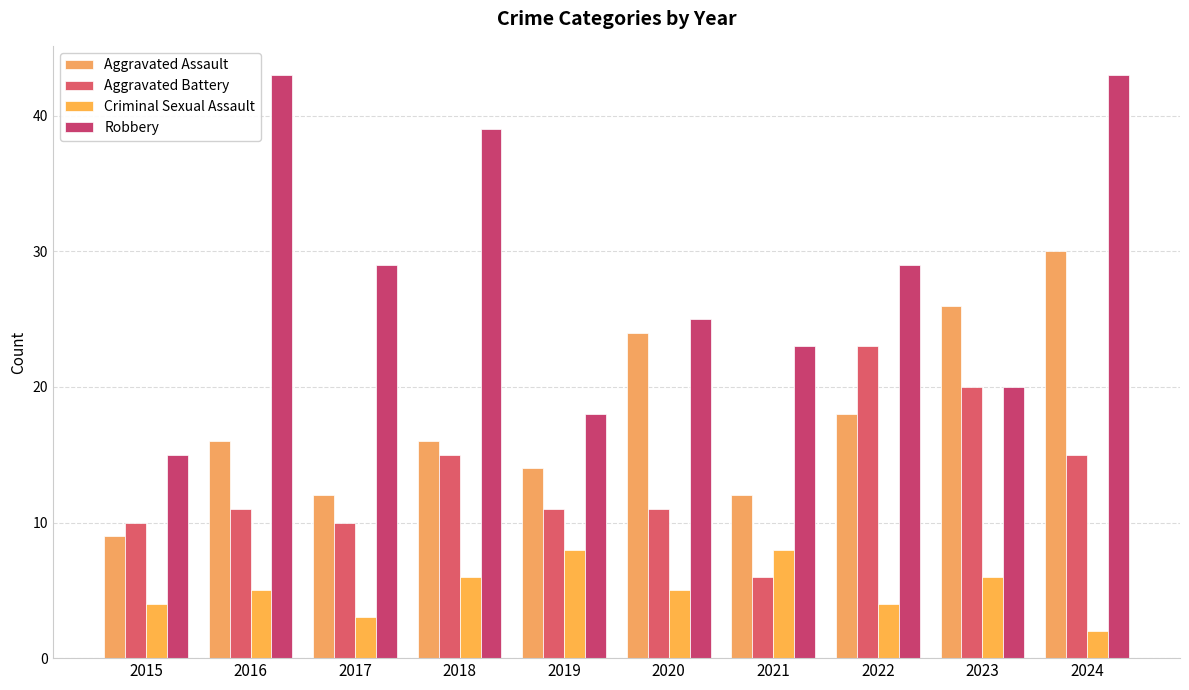

Rank the series by their maximum value, from highest to lowest.

Robbery, Aggravated Assault, Aggravated Battery, Criminal Sexual Assault